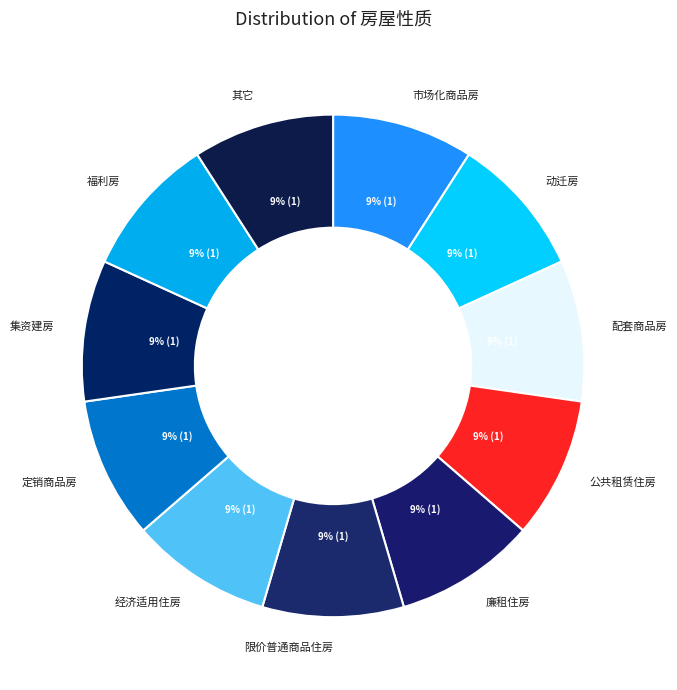

The 廉租住房 slice represents 17% of the pie. True or false?

False